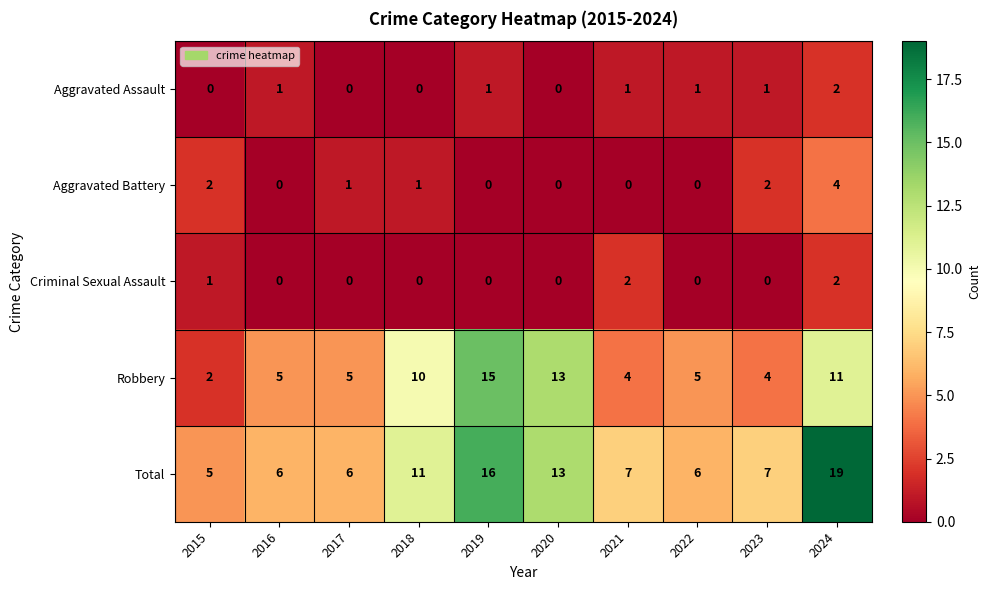

At which category is the sum across all series the highest?

2024